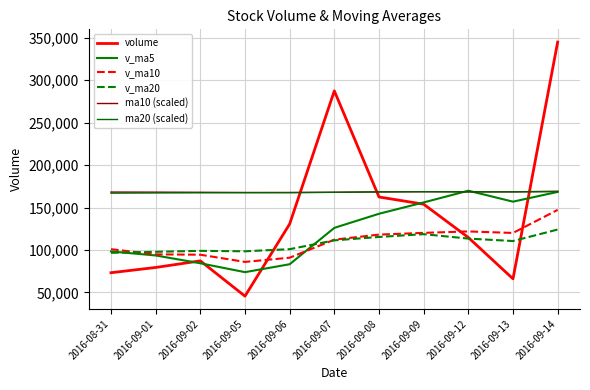

What is the label of the 8th point from the right?

2016-09-05